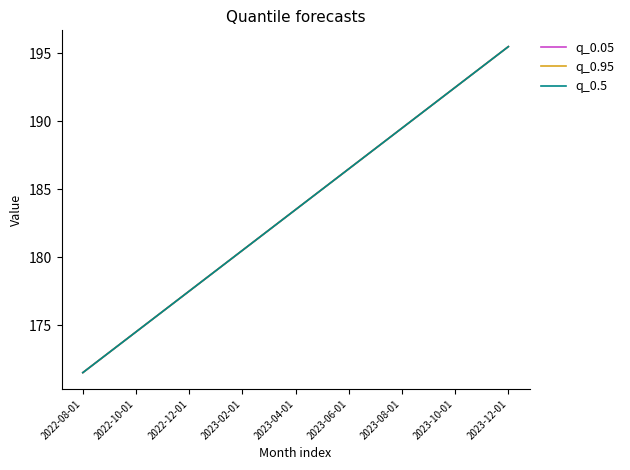

What is the value of the q_0.5 point at the 10th from the left?

185.0